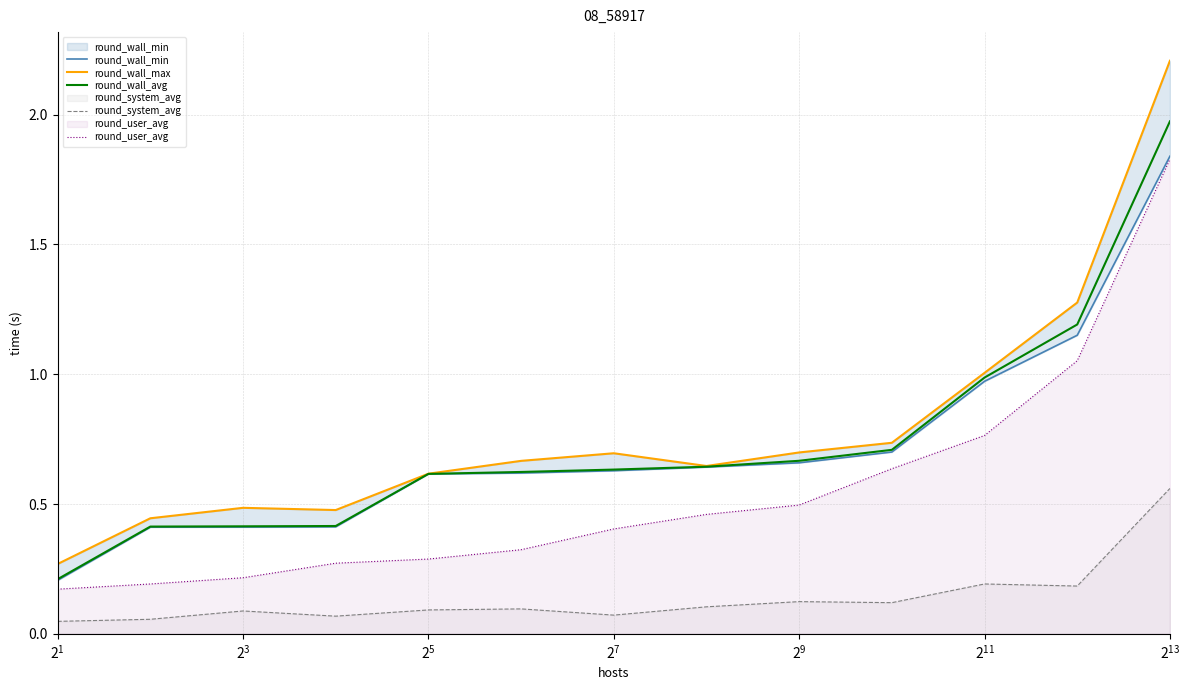

True or false: round_wall_avg and round_system_avg cross at least once.

False